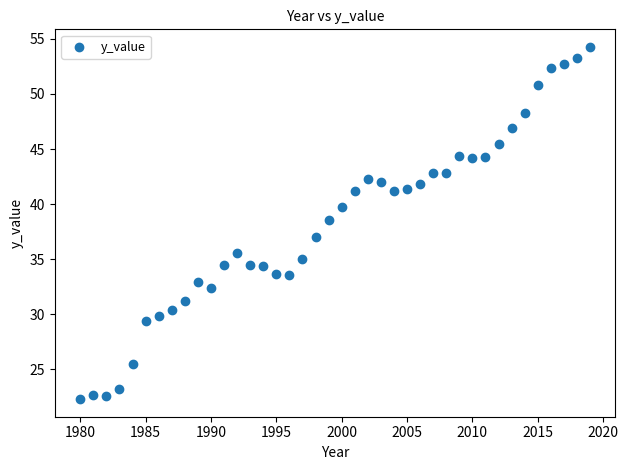

What Y value in the scatter plot is closest to 38?

38.6